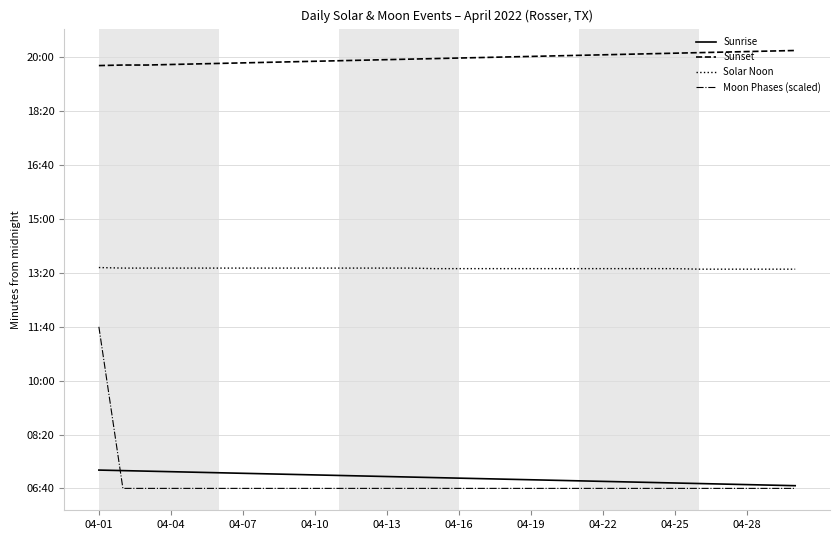

True or false: Solar Noon and Sunrise cross at least once.

False